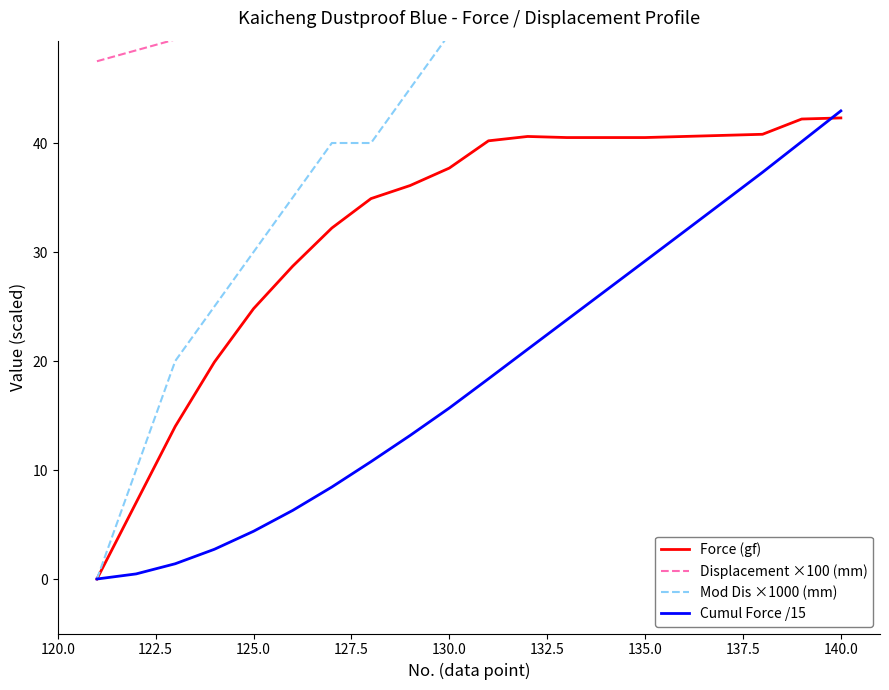

Which series has the widest spread of values?

Mod Dis ×1000 (mm)